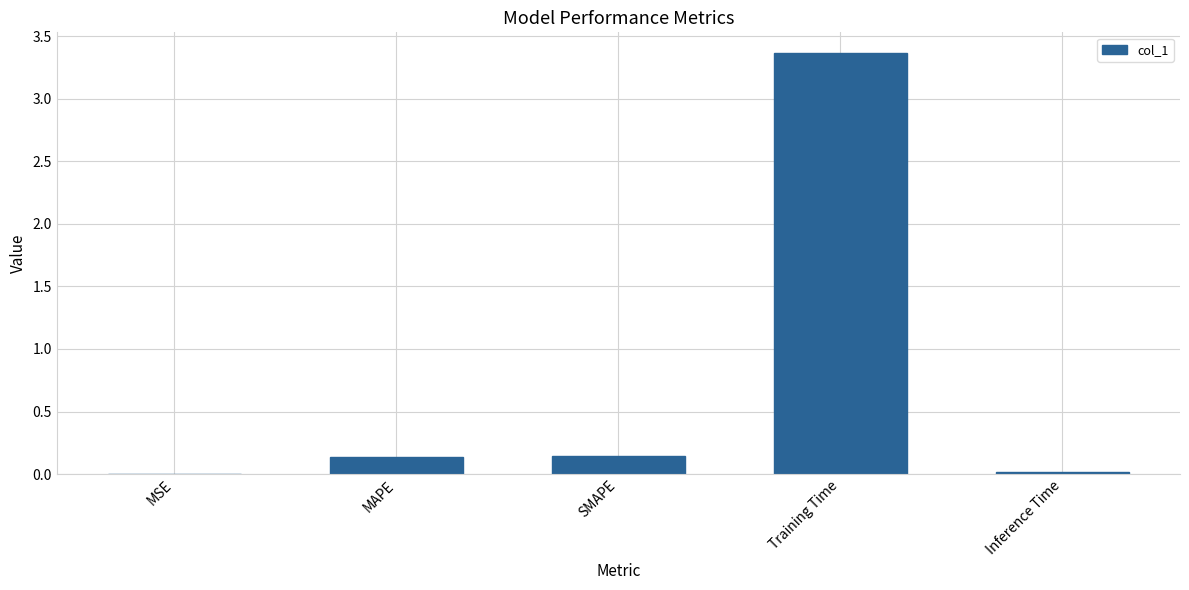

How many categories are shown in the chart?

5